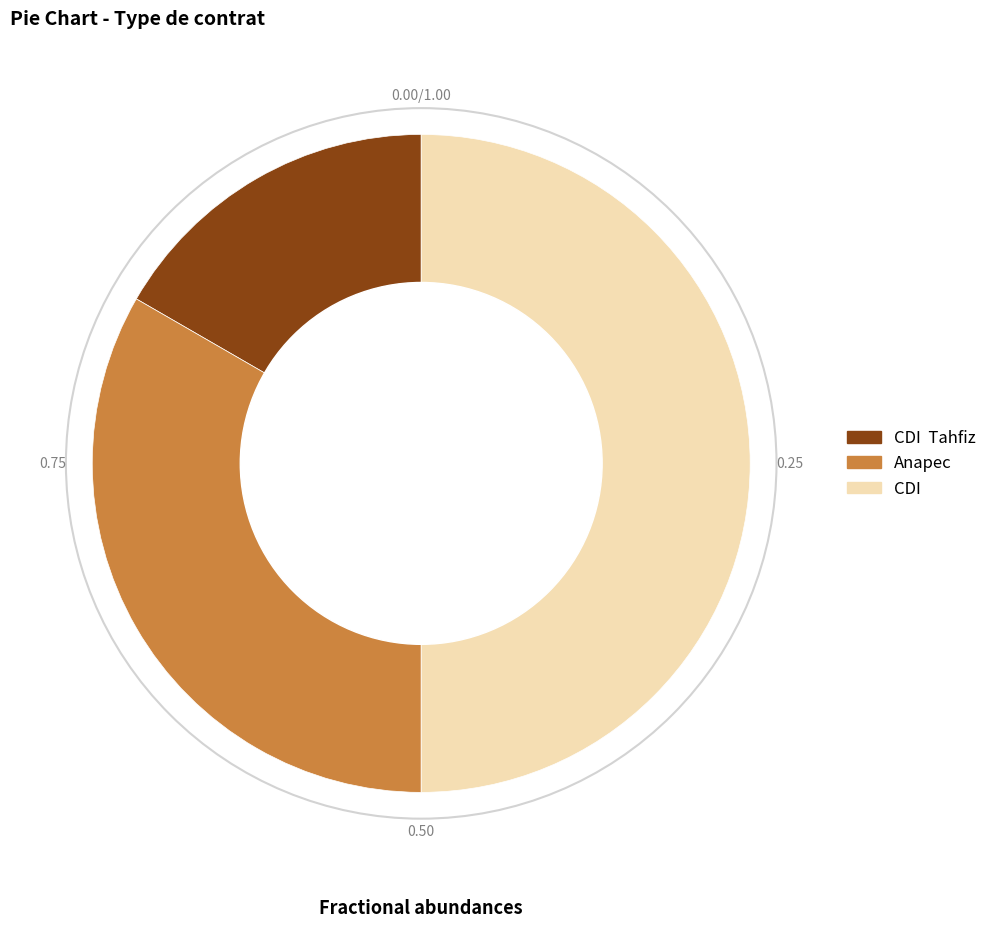

Which category has the smallest portion of the pie?

CDI Tahfiz